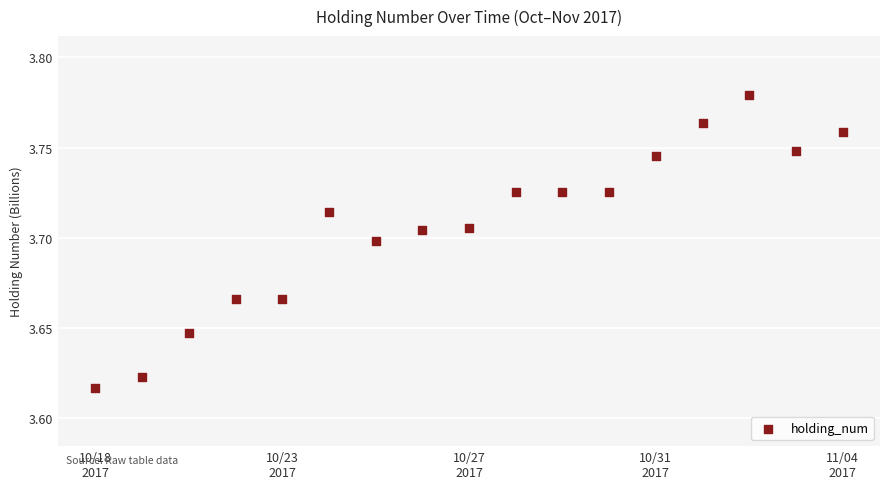

How many points are shown in the scatter plot?

17